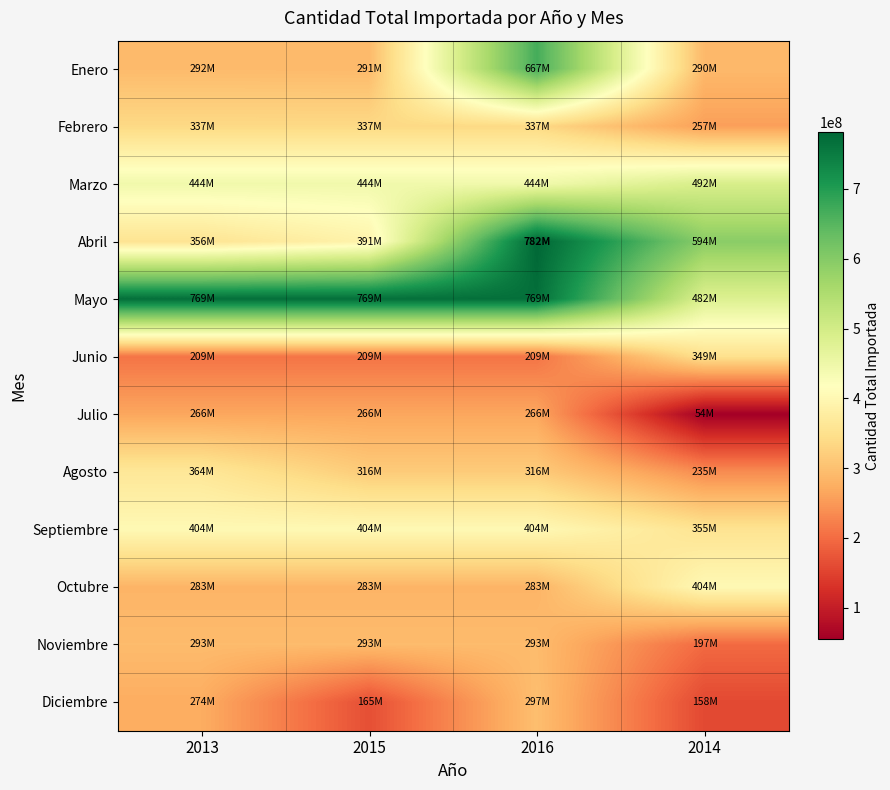

Reading left to right, extract all data points from this chart.

Enero: 2013=291714932	2015=291135747	2016=667259119	2014=289501066
Febrero: 2013=336673960	2015=336673960	2016=336673960	2014=257422832
Marzo: 2013=444054567	2015=444054567	2016=444054567	2014=491570148
Abril: 2013=355857367	2015=390798869	2016=781597738	2014=594328168
Mayo: 2013=768548390	2015=768548390	2016=768548390	2014=481806639
Junio: 2013=208972113	2015=208972113	2016=208972113	2014=349468916
Julio: 2013=265876319	2015=265876319	2016=265876319	2014=54449483
Agosto: 2013=363786384	2015=315862566	2016=315862566	2014=234938534
Septiembre: 2013=403933833	2015=403933833	2016=403933833	2014=354918880
Octubre: 2013=283389337	2015=283389337	2016=283389337	2014=403923002
Noviembre: 2013=293203008	2015=293203008	2016=293203008	2014=197215435
Diciembre: 2013=273551986	2015=165238142	2016=297488613	2014=158015571